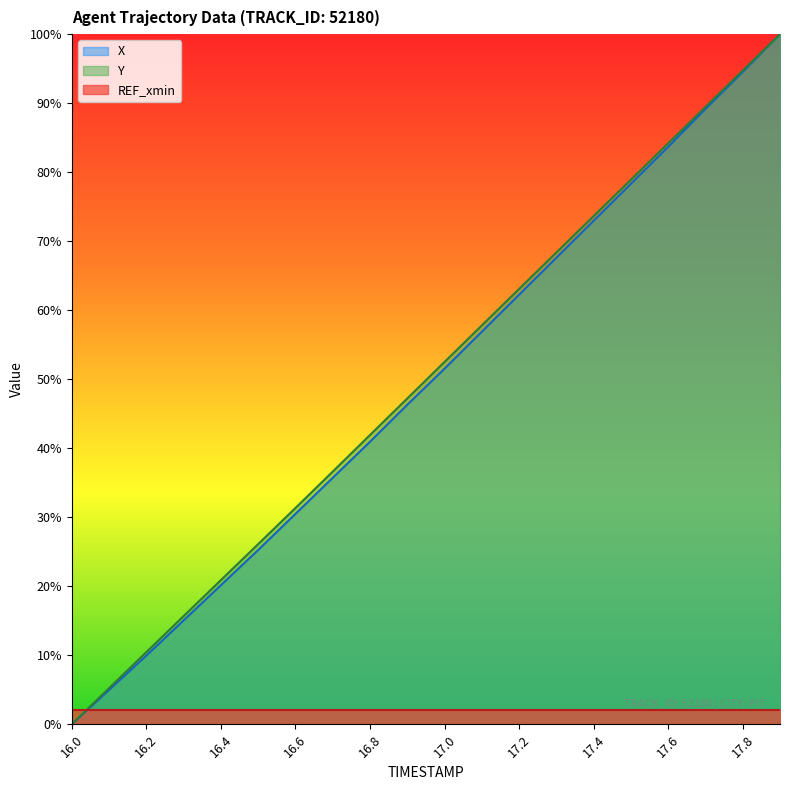

Which series changed the most between 16.1 and 16.4?

Y